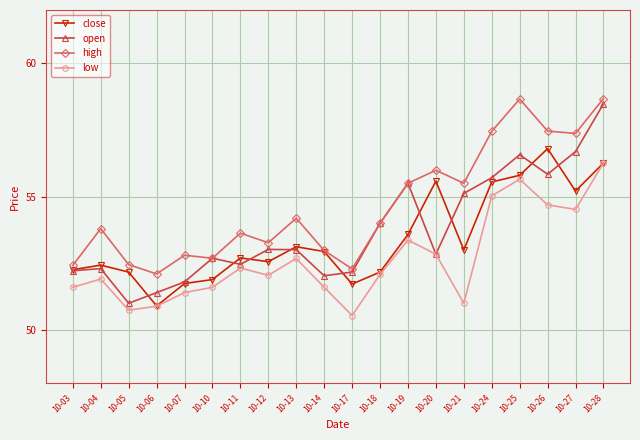

True or false: low has more than 0 interior local peaks.

True